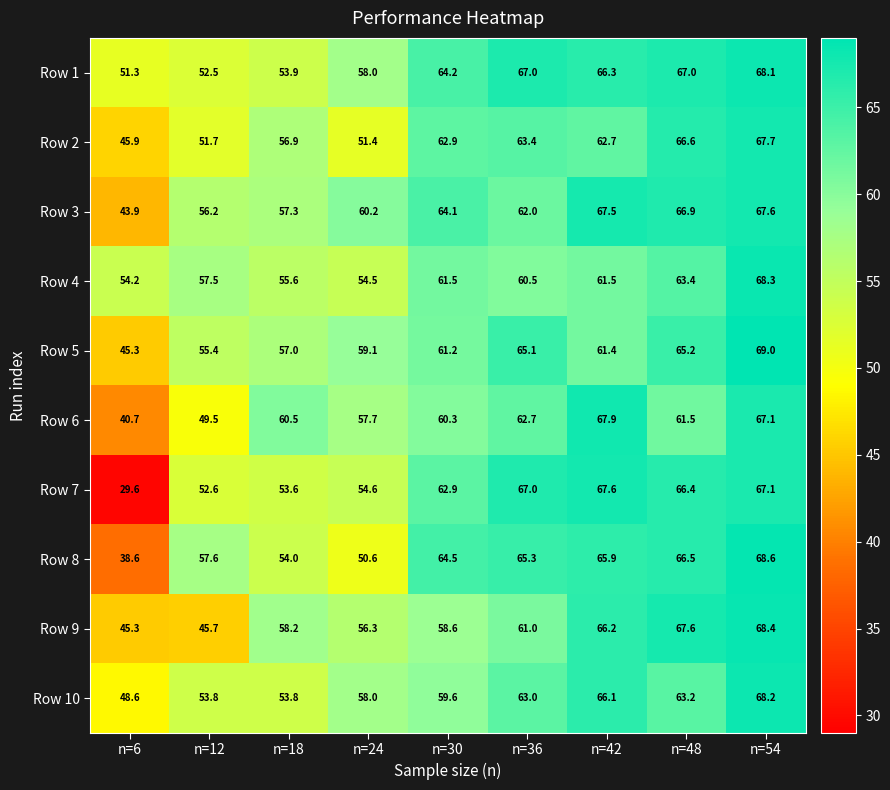

At which label does Row 4 reach its minimum?

n=6